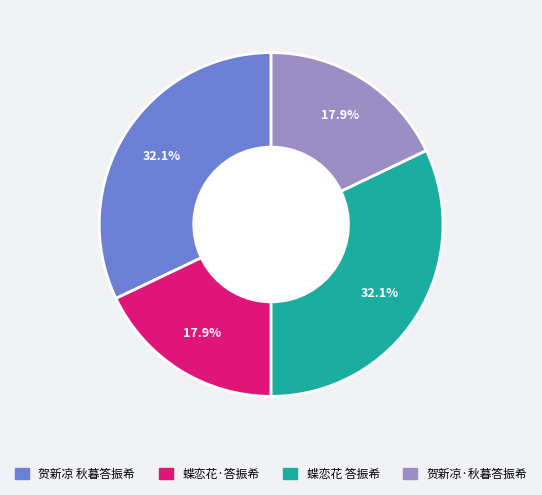

What percentage is the 蝶恋花 答振希 slice, to the nearest percent?

32%